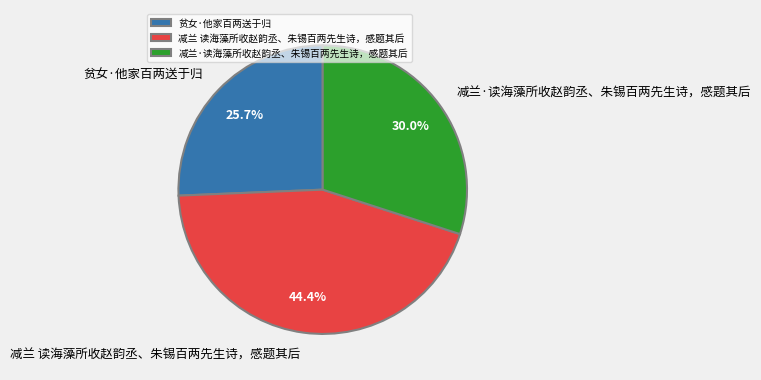

Between 减兰·读海藻所收赵韵丞、朱锡百两先生诗，感题其后 and 贫女·他家百两送于归, which is larger?

减兰·读海藻所收赵韵丞、朱锡百两先生诗，感题其后